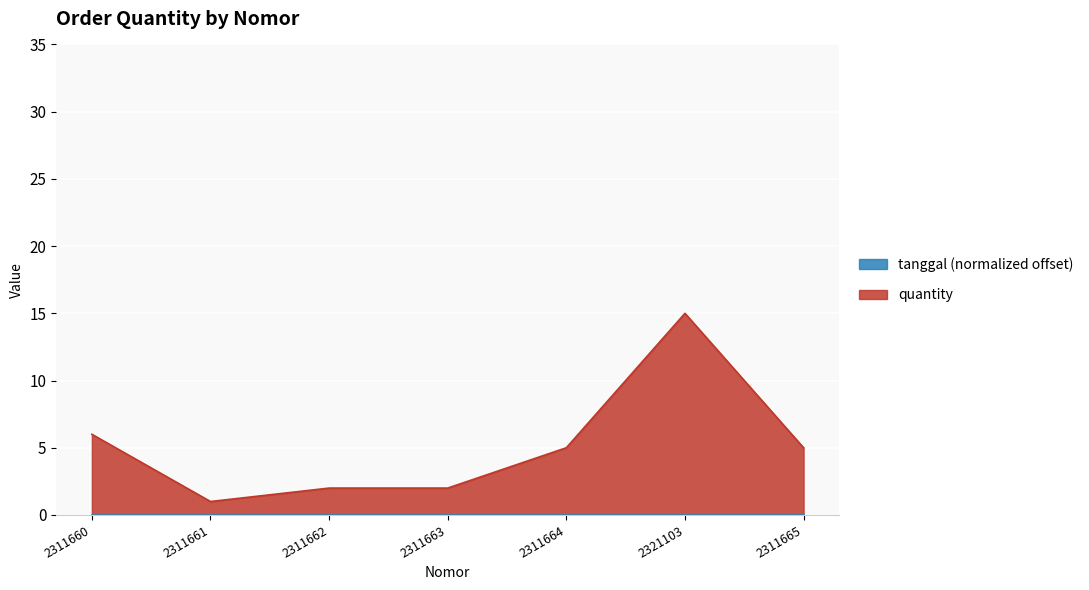

List the labels in order of value, largest first.

2321103, 2311660, 2311664, 2311665, 2311662, 2311663, 2311661